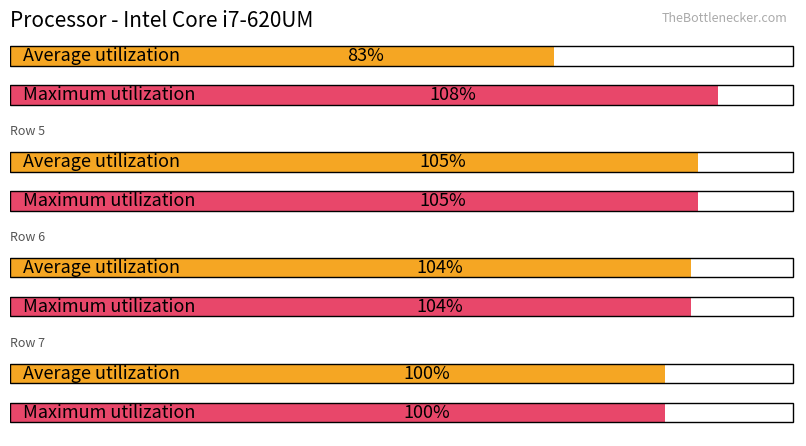

Which has a higher value, 7 or 5?

5